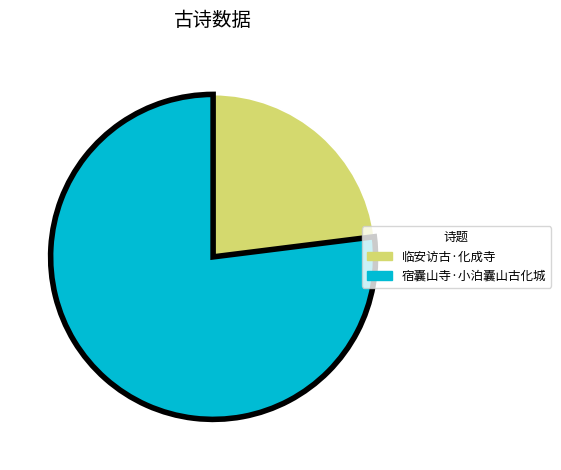

Which category accounts for the majority?

宿囊山寺·小泊囊山古化城